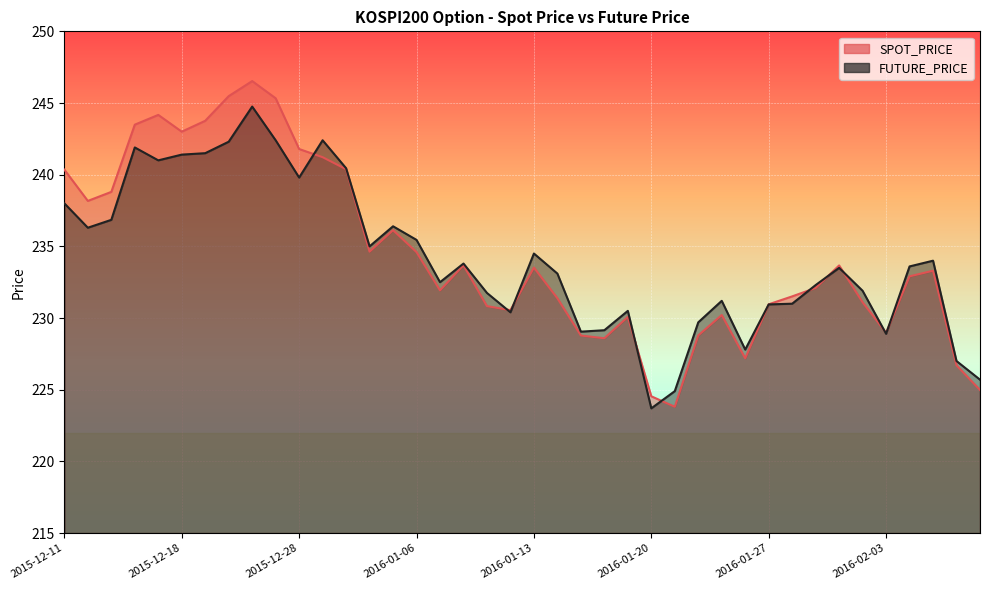

Where do SPOT_PRICE and FUTURE_PRICE first cross each other?

2015-12-28 and 2015-12-29